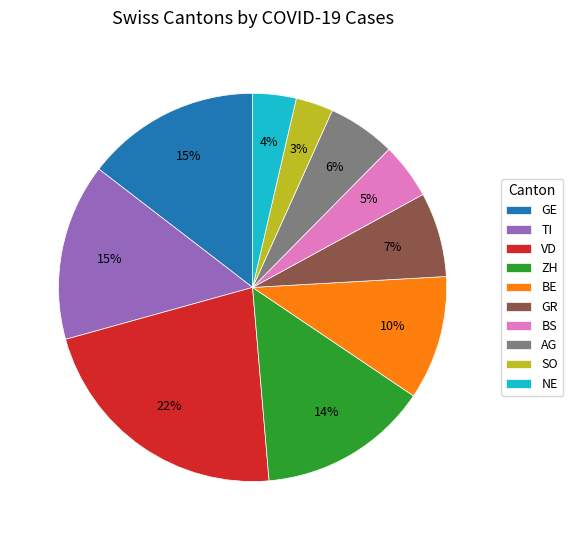

Is it true that GE is 31% of the pie?

False